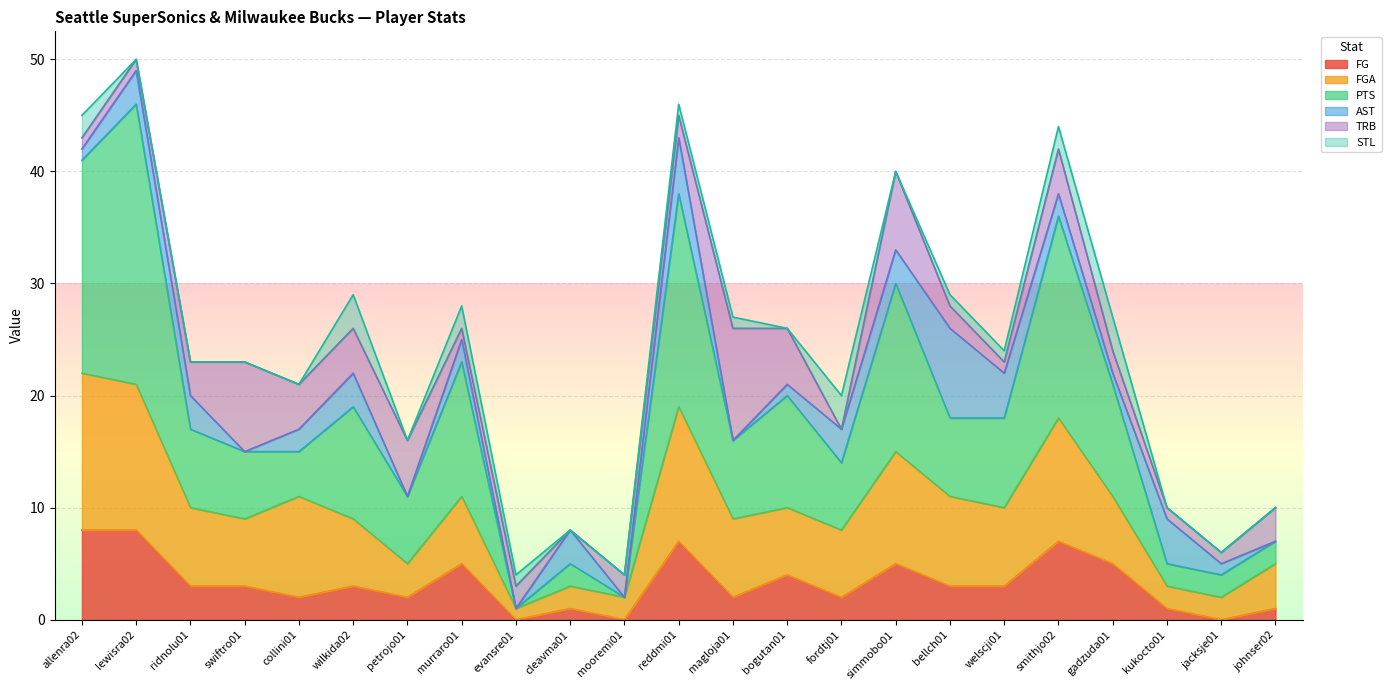

What is the value of the FG point at the 2nd from the left?

8